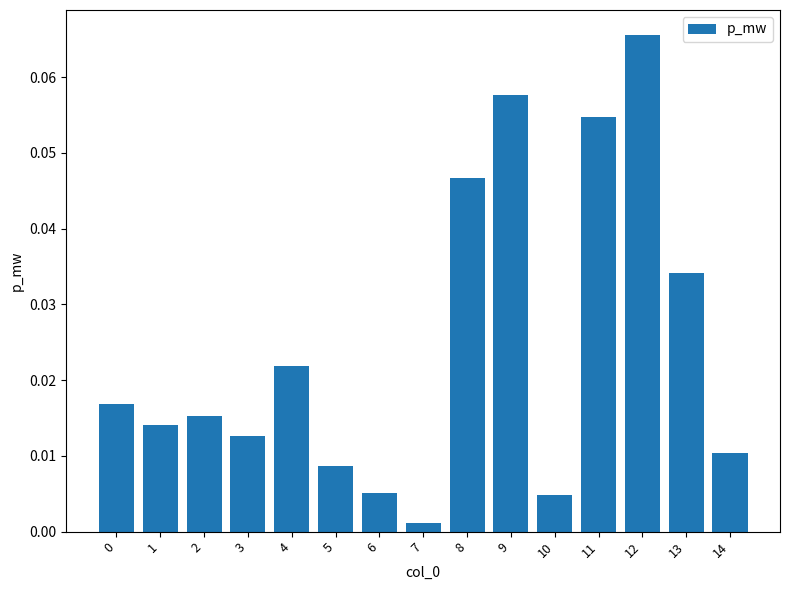

Which category has the lowest value across all series?

7